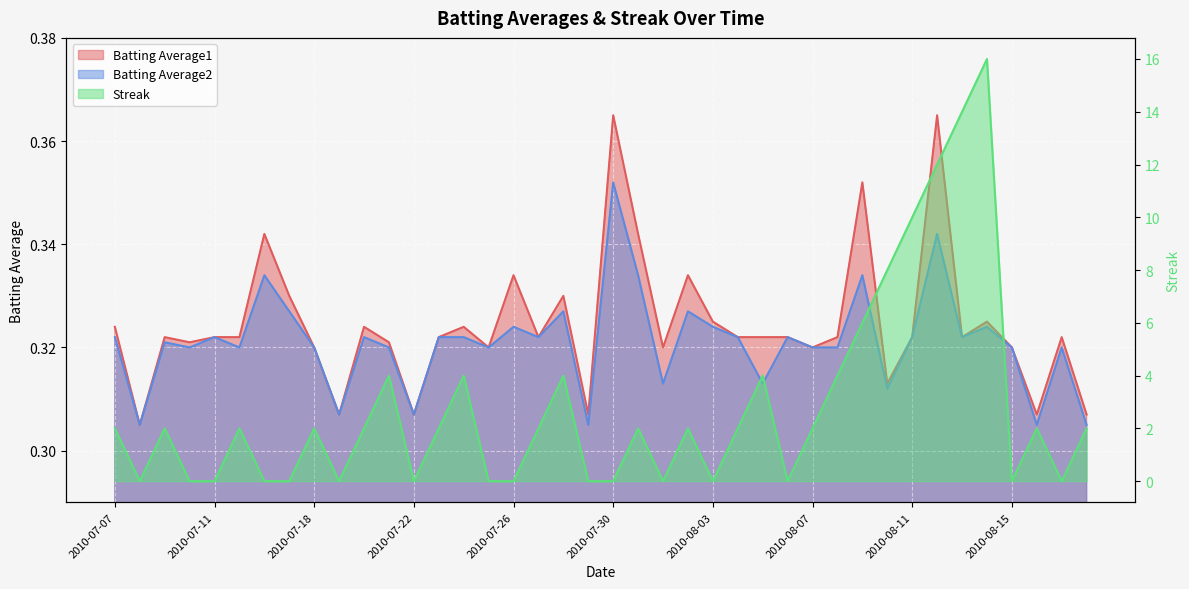

Rank the categories by Batting Average2 value from lowest to highest.

2010-07-08, 2010-07-29, 2010-08-16, 2010-08-18, 2010-07-19, 2010-07-22, 2010-08-10, 2010-08-01, 2010-08-05, 2010-07-10, 2010-07-15, 2010-07-18, 2010-07-21, 2010-07-25, 2010-08-07, 2010-08-08, 2010-08-15, 2010-08-17, 2010-07-09, 2010-07-07, 2010-07-11, 2010-07-20, 2010-07-23, 2010-07-24, 2010-07-27, 2010-08-04, 2010-08-06, 2010-08-11, 2010-08-13, 2010-07-26, 2010-08-03, 2010-08-14, 2010-07-17, 2010-07-28, 2010-08-02, 2010-07-16, 2010-07-31, 2010-08-09, 2010-08-12, 2010-07-30